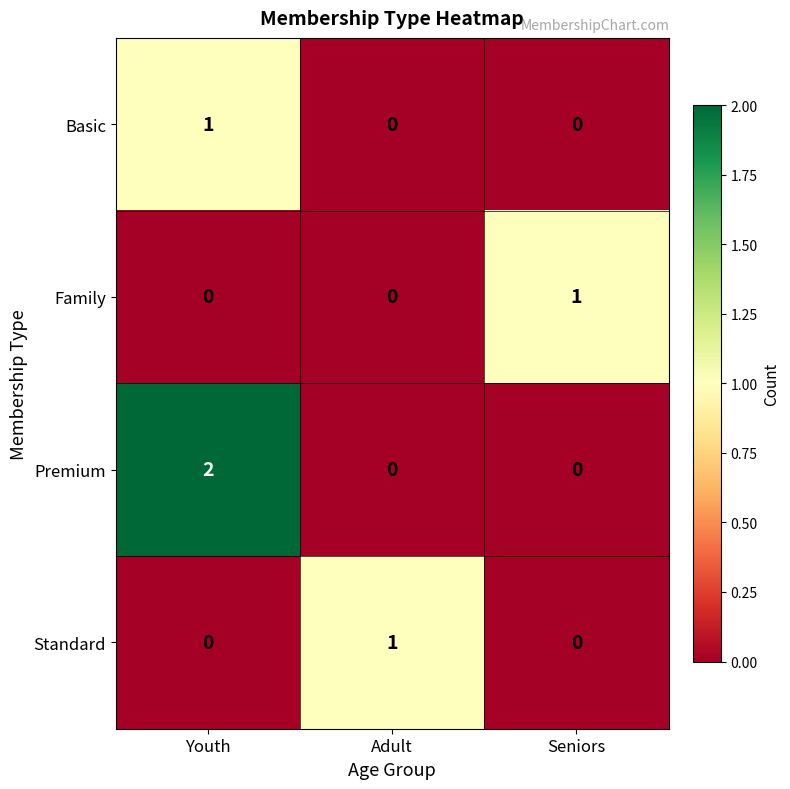

How many data points does each series have?

3